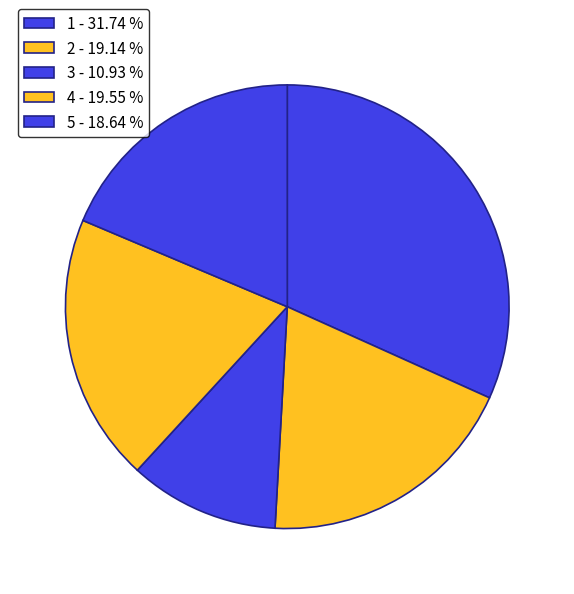

To the nearest percent, what is the average slice percentage?

20%